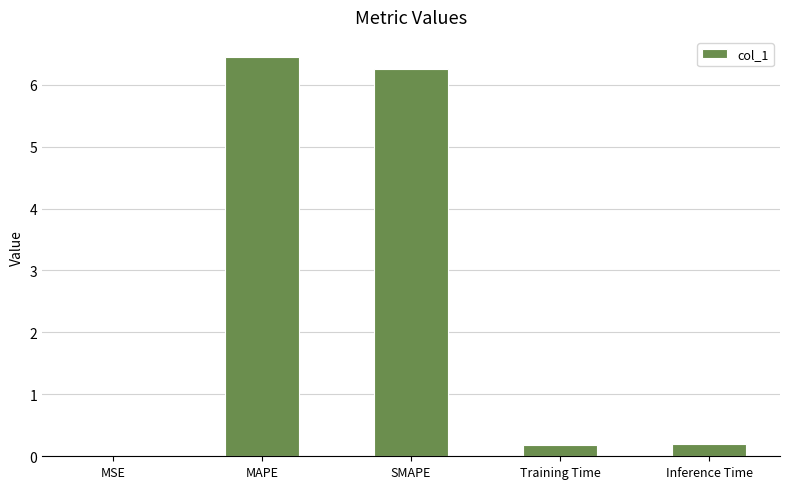

What is the maximum value shown in the chart?

6.4